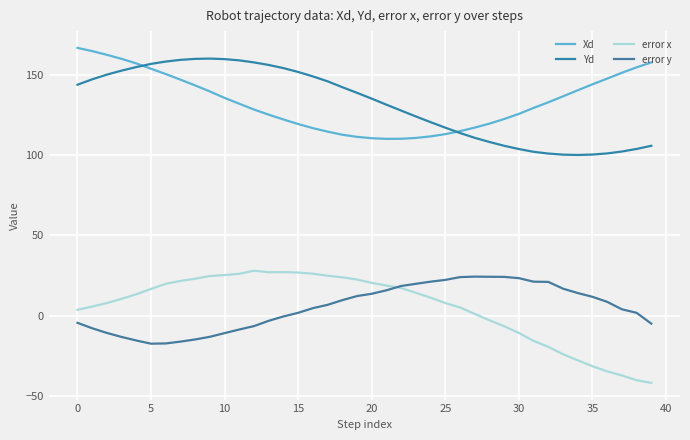

What is the minimum value for error y?

-17.5